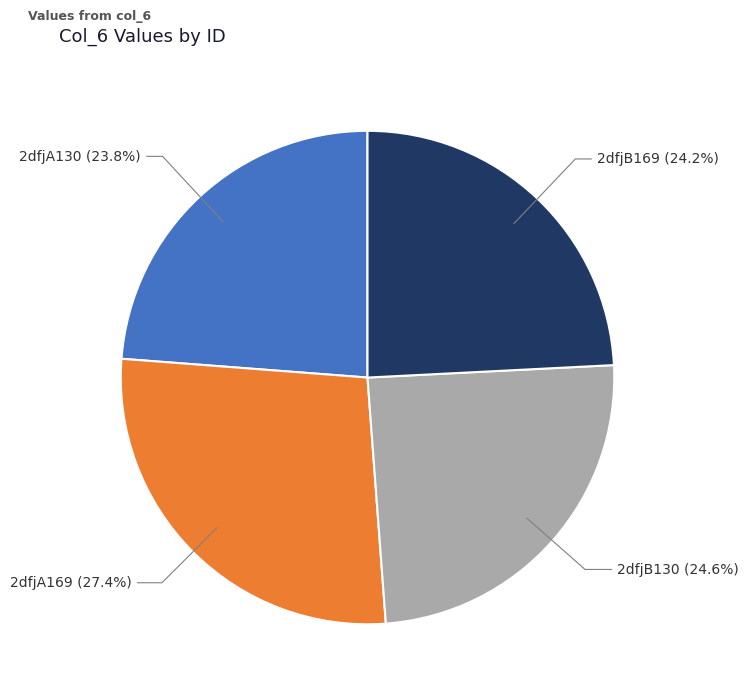

Is there any slice that represents more than half of the pie?

No